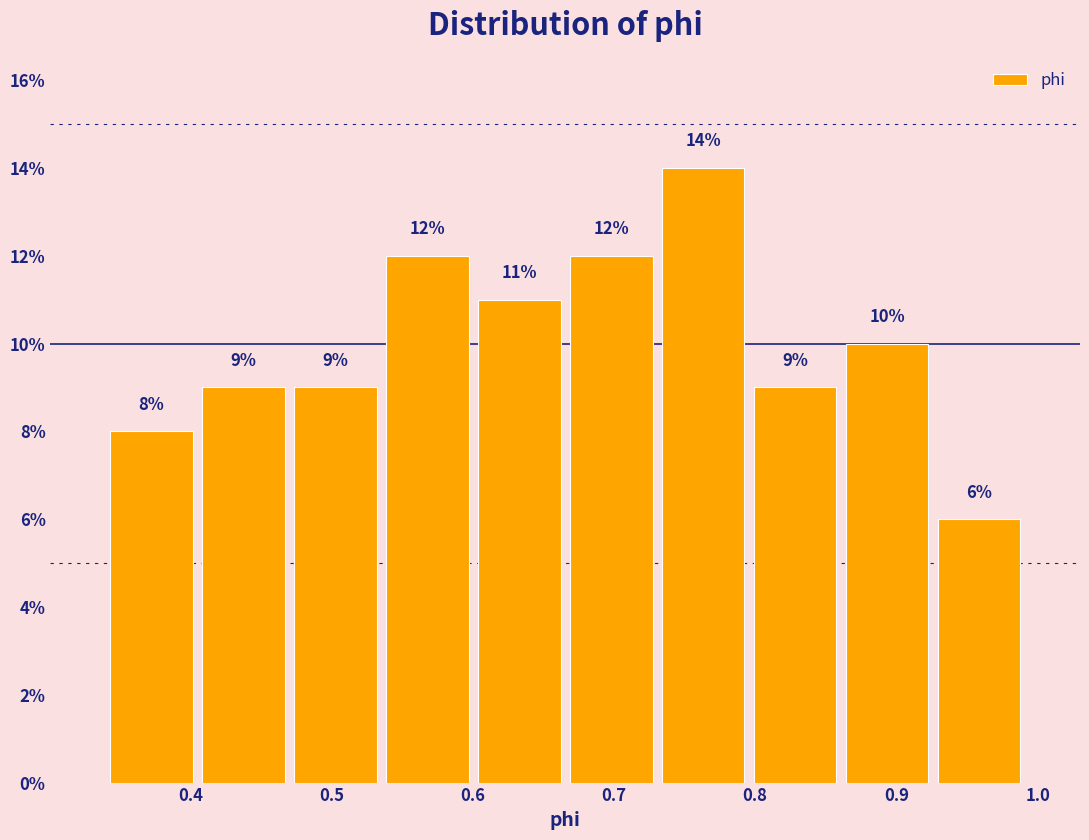

How tall is the bar that spans 0.67 to 0.73 on the x-axis? The bar edges are not printed on the chart, so give them approximately, as read against the axis.

12